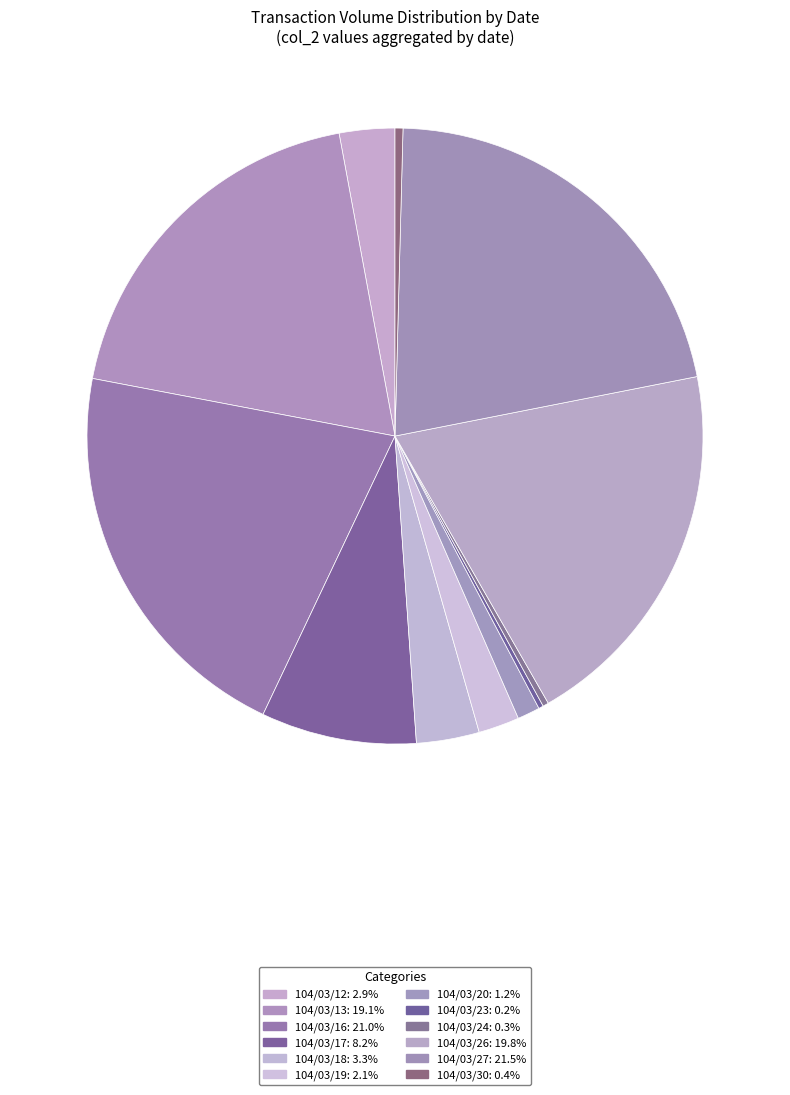

Which category has the smallest portion of the pie?

104/03/23